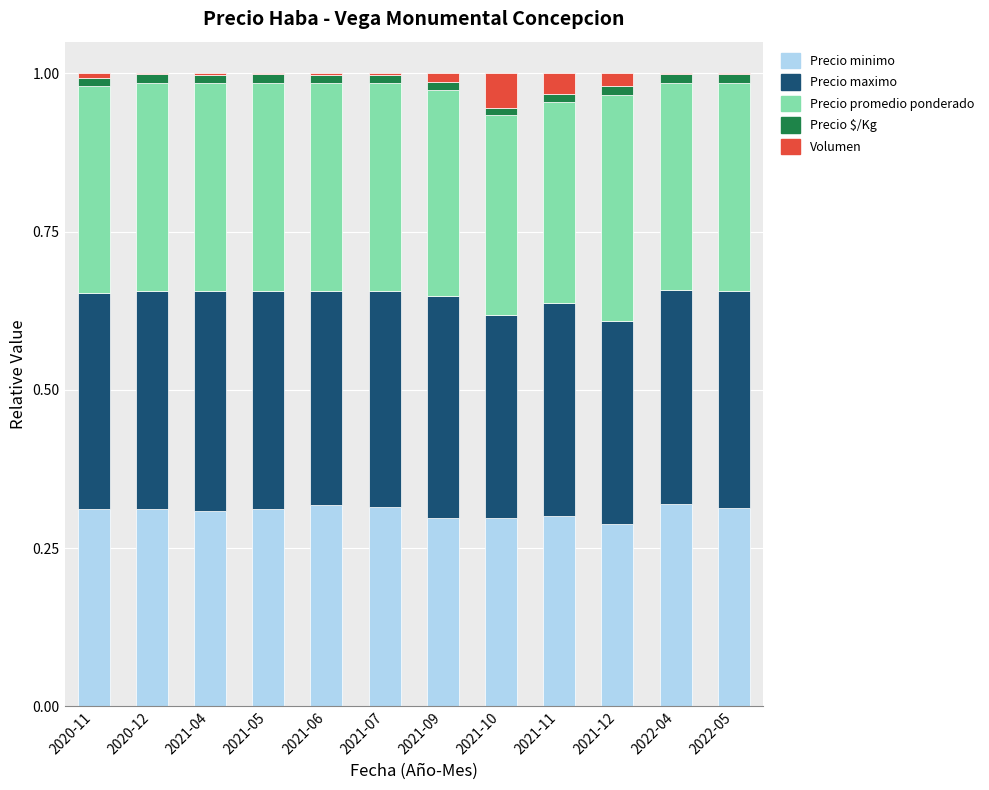

The Precio minimo series shows 0.3 at 2021-06. True or false?

True